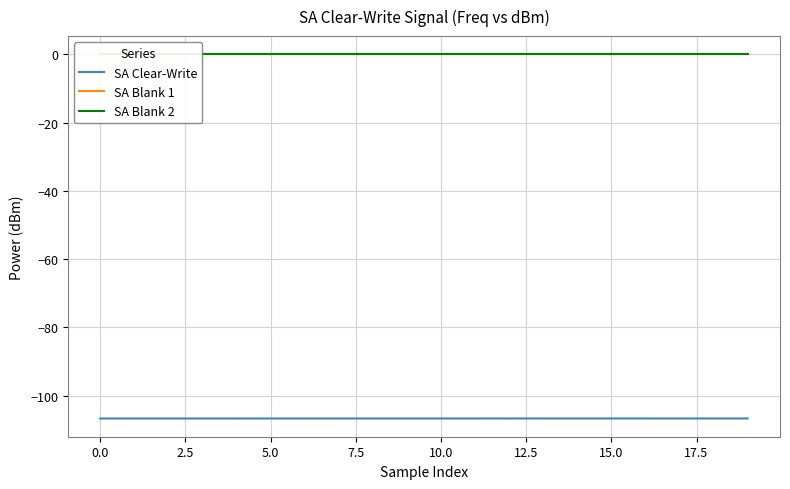

At 15, list the series in order from largest to smallest.

SA Blank 1, SA Blank 2, SA Clear-Write